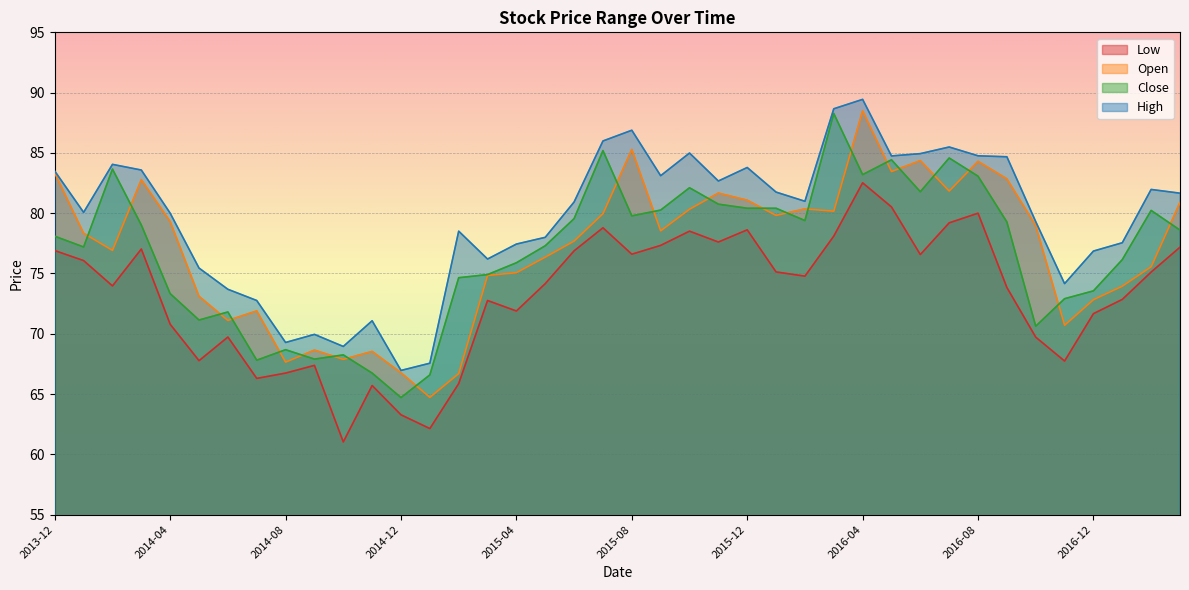

List the series in order of their peak value, highest first.

High, Open, Close, Low